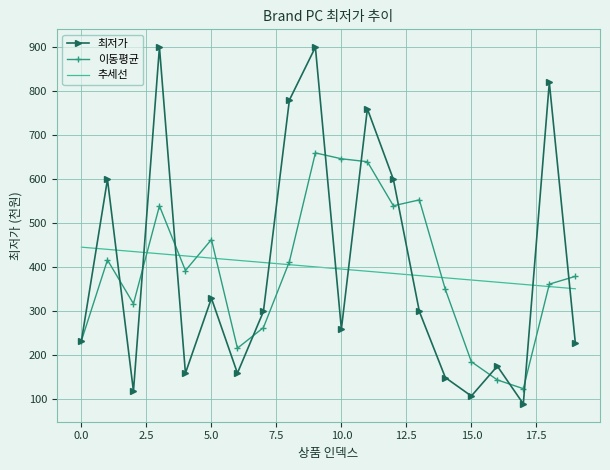

List the series in order of their peak value, lowest first.

추세선, 이동평균, 최저가